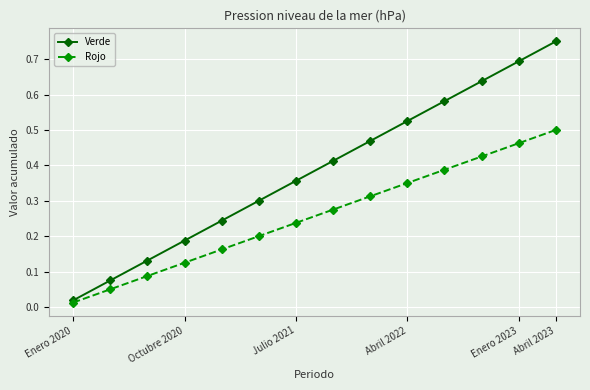

Rank the series by their maximum value, from highest to lowest.

Verde, Rojo